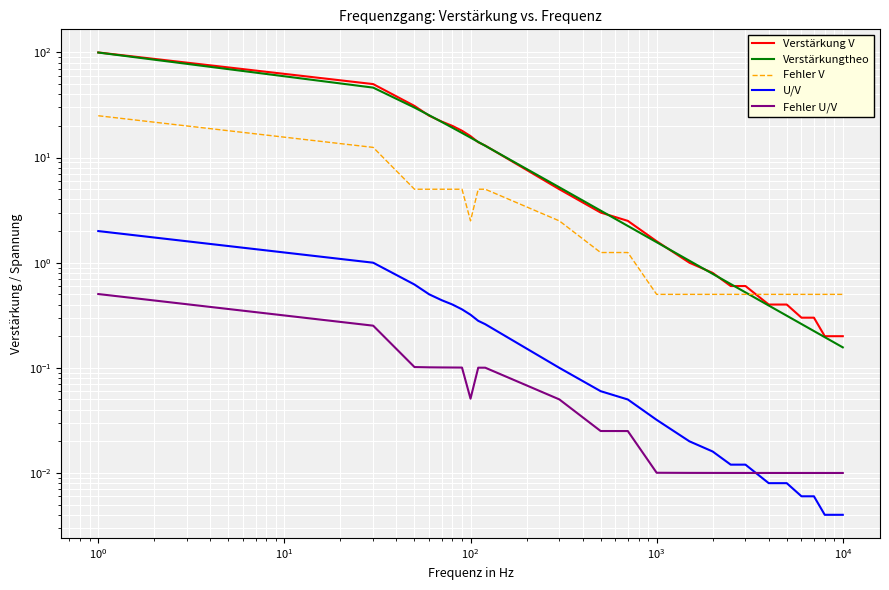

Reading left to right, transcribe all the data shown in this chart.

Verstärkung V: 100.0	50.0	31.0	25.0	22.0	20.0	18.0	16.0	14.0	13.0	5.0	3.0	2.5	1.6	1.0	0.8	0.6	0.6	0.4	0.4	0.3	0.3	0.2	0.2	0.2
Verstärkungtheo: 99.8	46.3	29.9	25.3	21.8	19.2	17.1	15.5	14.1	12.9	5.2	3.1	2.2	1.6	1.0	0.8	0.6	0.5	0.4	0.3	0.3	0.2	0.2	0.2	0.2
Fehler V: 25.0	12.5	5.0	5.0	5.0	5.0	5.0	2.5	5.0	5.0	2.5	1.2	1.2	0.5	0.5	0.5	0.5	0.5	0.5	0.5	0.5	0.5	0.5	0.5	0.5
U/V: 2.0	1.0	0.6	0.5	0.4	0.4	0.4	0.3	0.3	0.3	0.1	0.1	0.1	0.0	0.0	0.0	0.0	0.0	0.0	0.0	0.0	0.0	0.0	0.0	0.0
Fehler U/V: 0.5	0.3	0.1	0.1	0.1	0.1	0.1	0.1	0.1	0.1	0.1	0.0	0.0	0.0	0.0	0.0	0.0	0.0	0.0	0.0	0.0	0.0	0.0	0.0	0.0